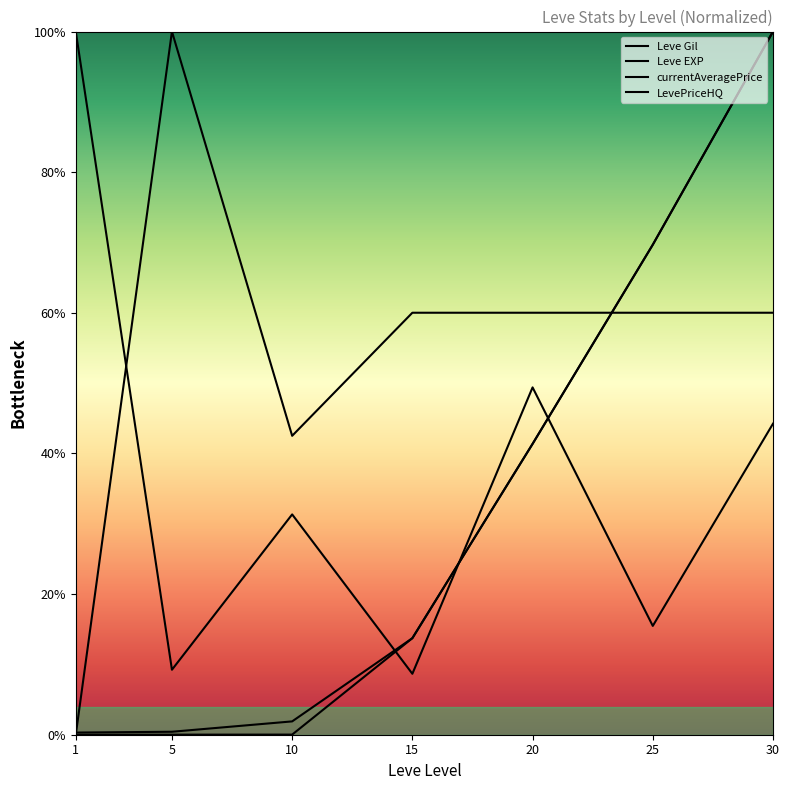

True or false: currentAveragePrice and LevePriceHQ intersect in this chart.

True